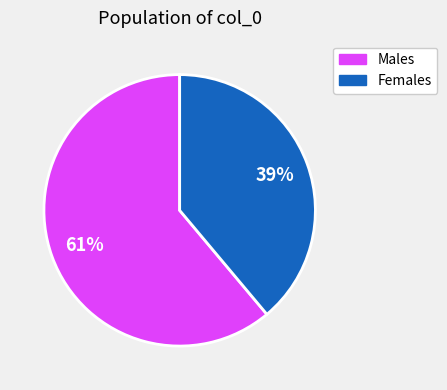

To the nearest percent, what is the average slice percentage?

50%